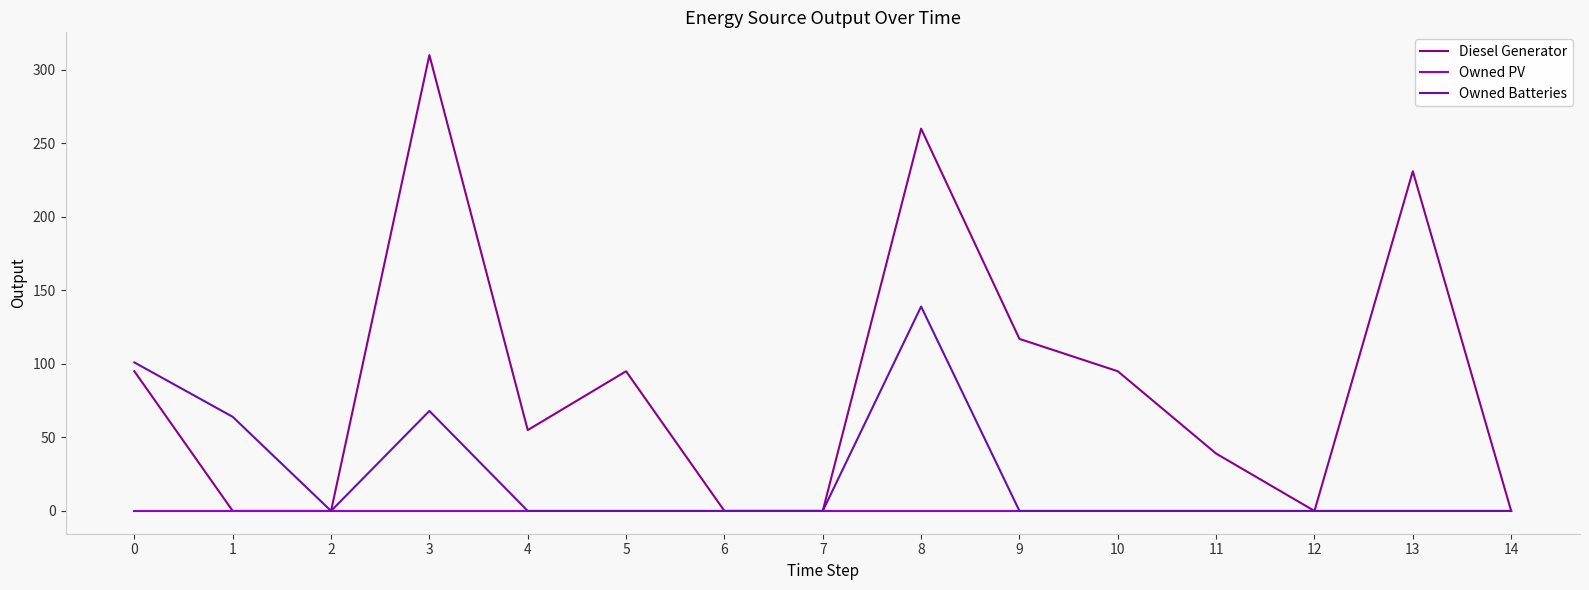

What are all the series names shown in the legend?

Diesel Generator, Owned PV, Owned Batteries